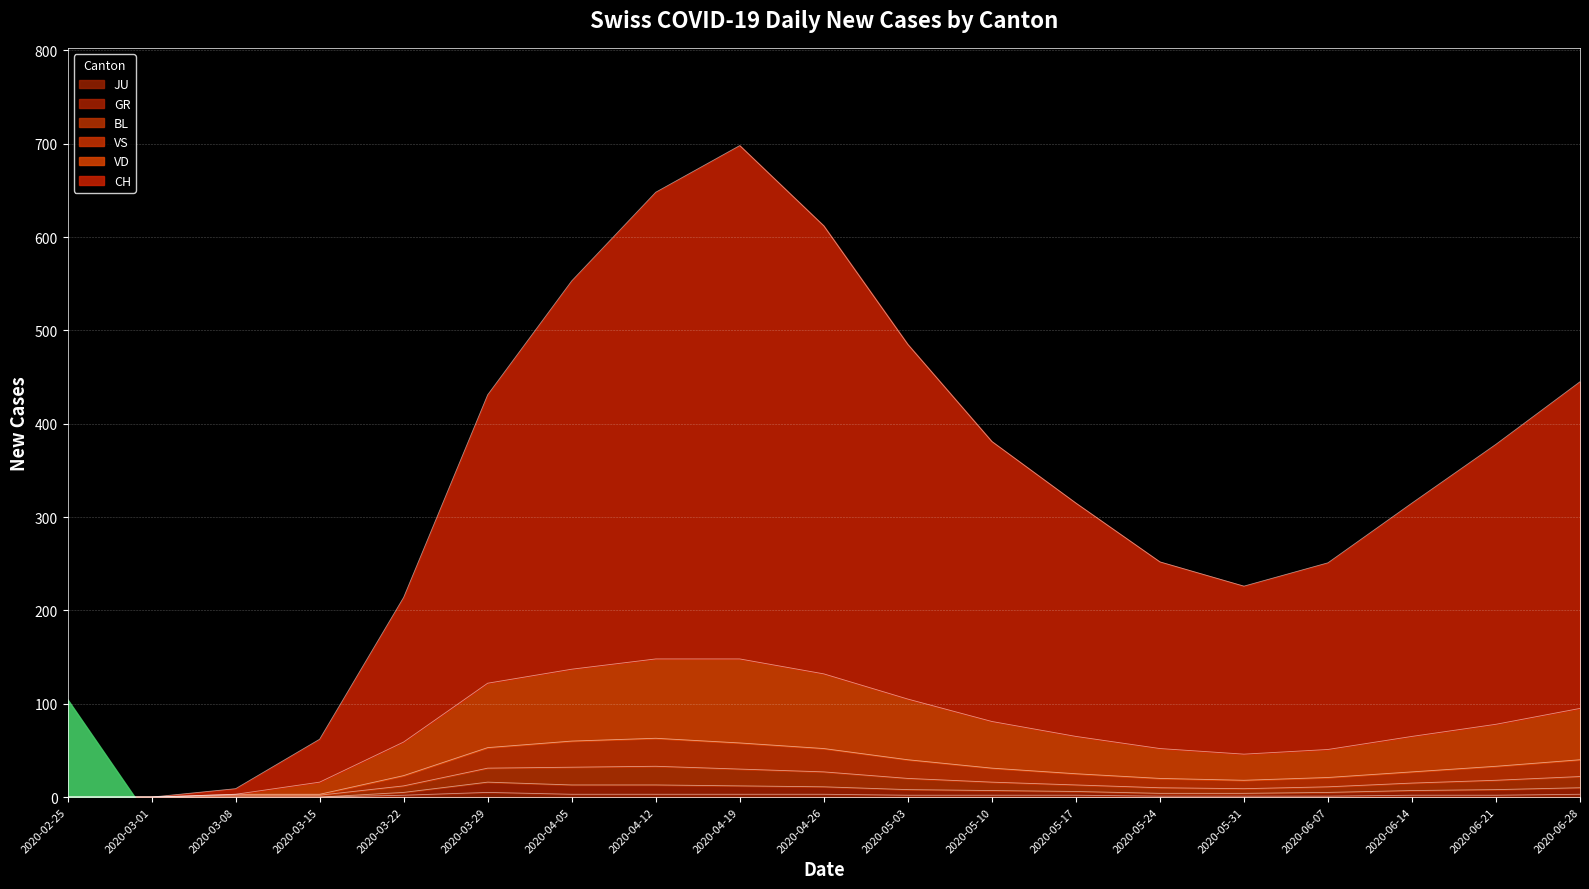

Which series has the widest spread of values?

CH